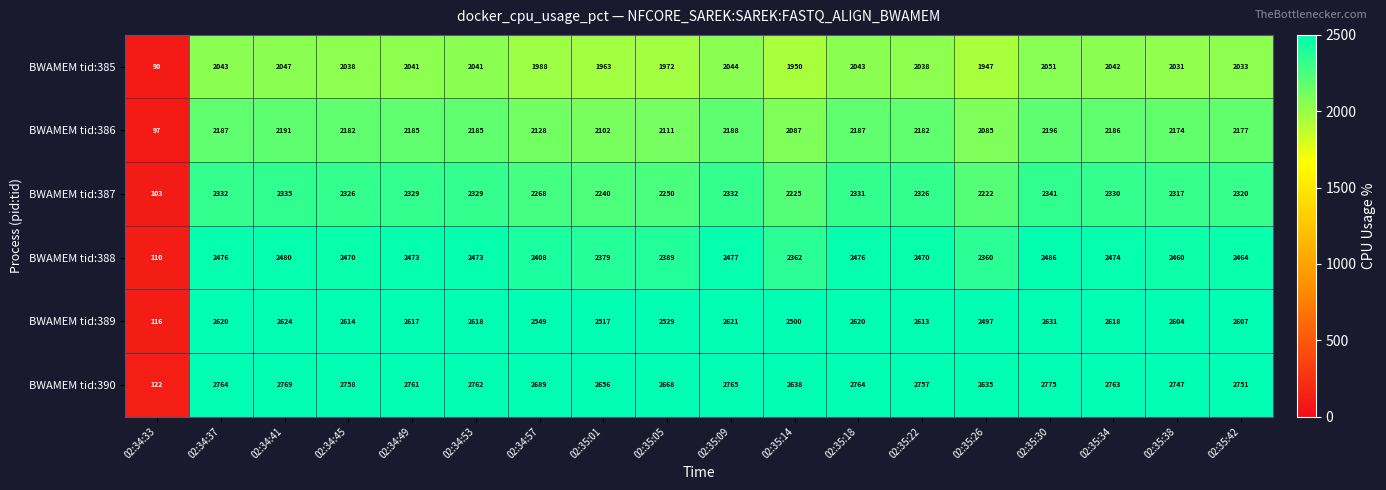

Read the BWAMEM tid:387 value at 02:34:37.

2332